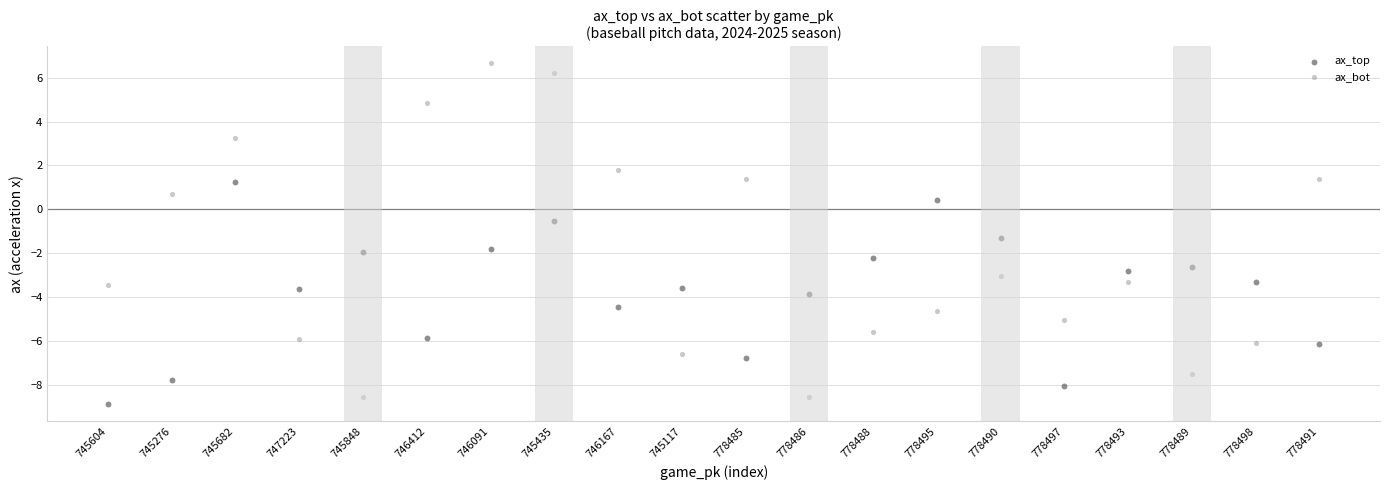

What are all the series names shown in the legend?

ax_top, ax_bot